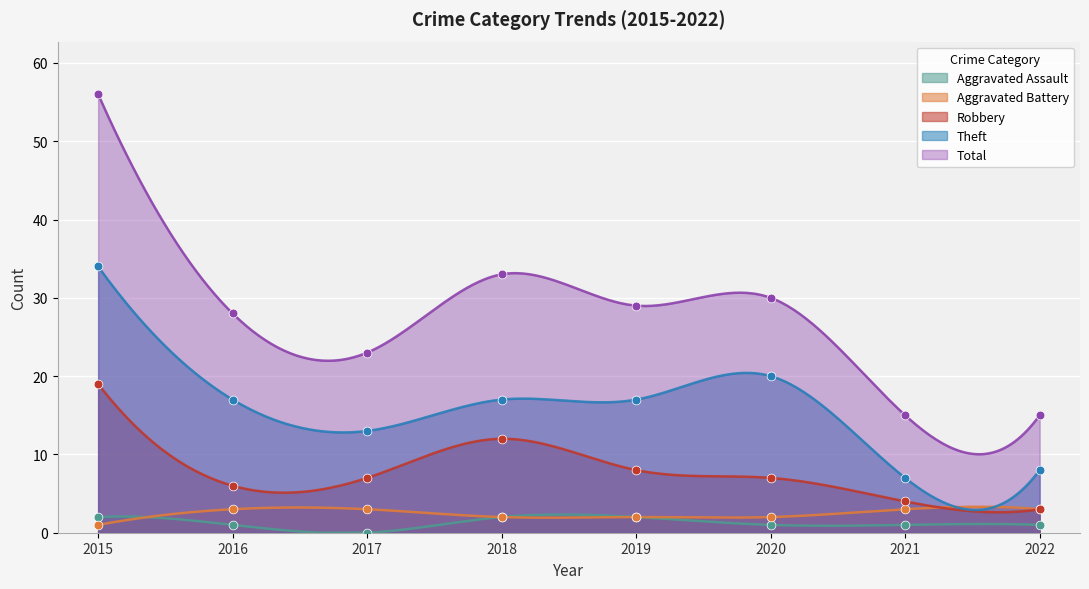

Which series reaches the maximum Y coordinate?

Total